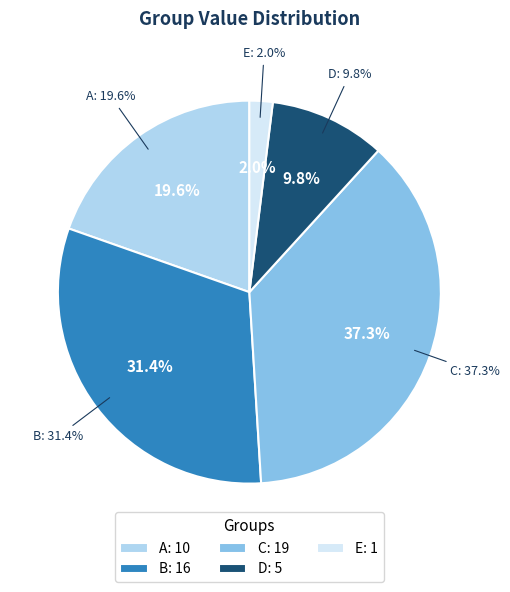

Is it true that A is 20% of the pie?

True